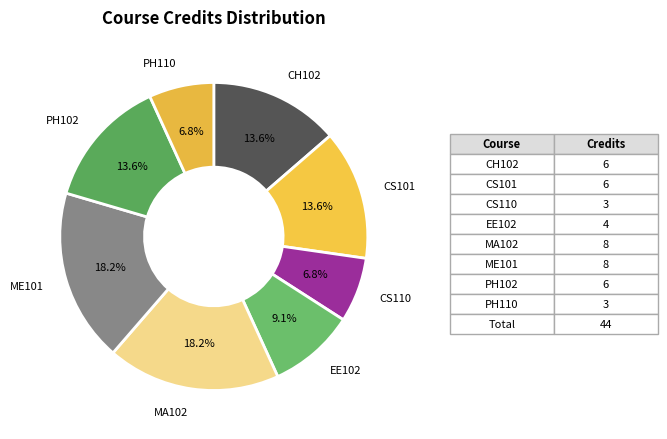

How many slices are in this pie chart?

8